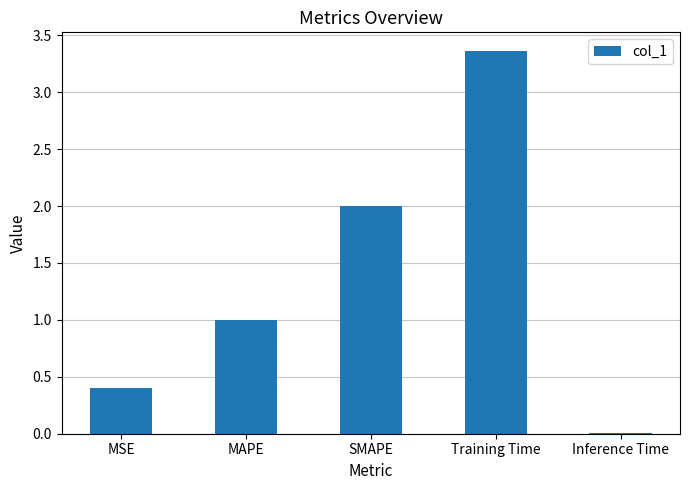

Which has a higher value, Inference Time or MSE?

MSE